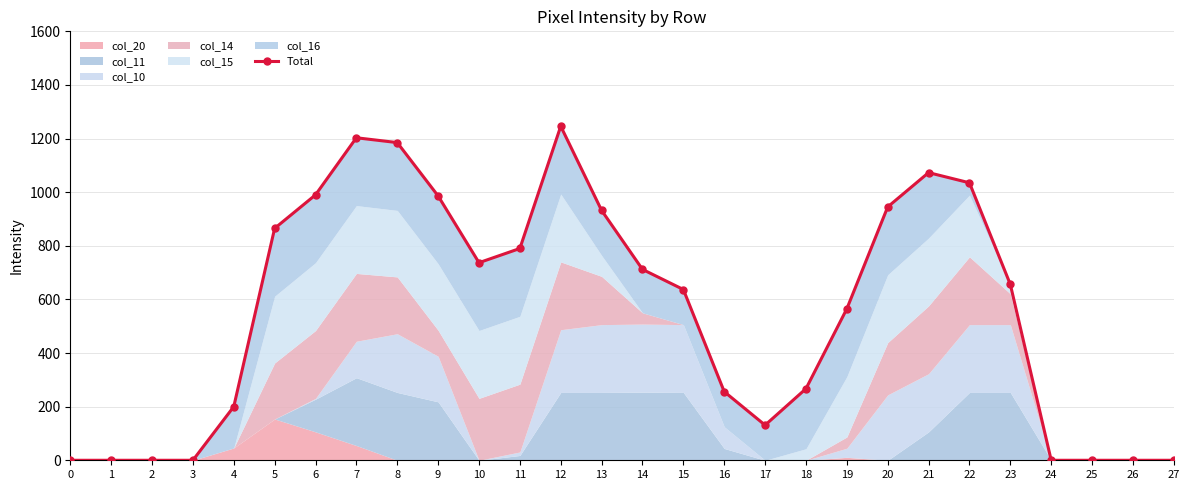

Reading left to right, transcribe all the data shown in this chart.

0=0	1=0	2=0	3=0	4=200	5=865	6=990	7=1203	8=1185	9=986	10=737	11=790	12=1246	13=932	14=712	15=637	16=256	17=131	18=267	19=565	20=945	21=1073	22=1035	23=656	24=0	25=0	26=0	27=0